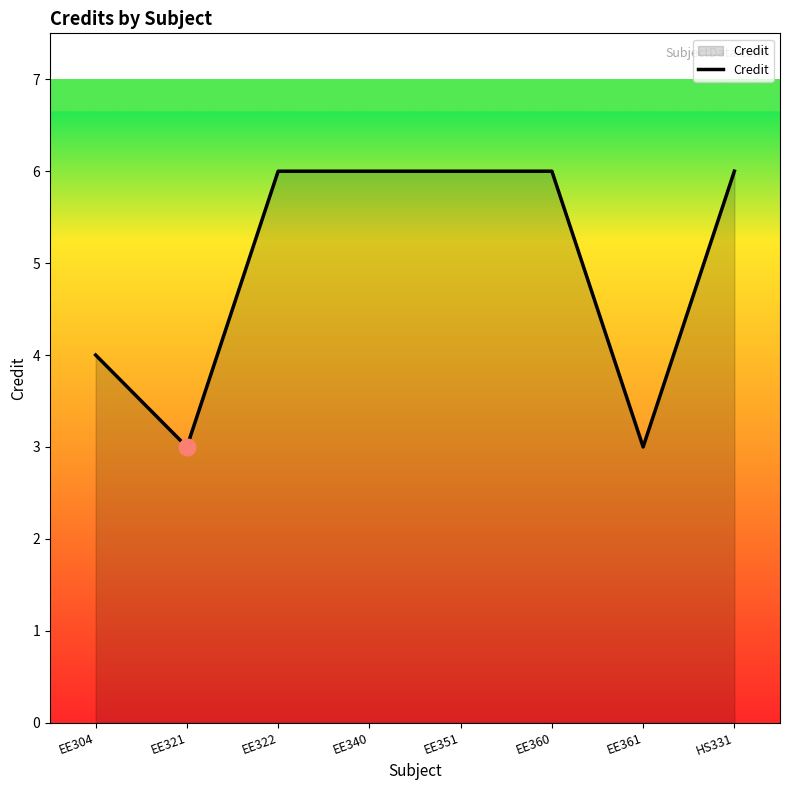

Does the chart have visible grid lines?

No